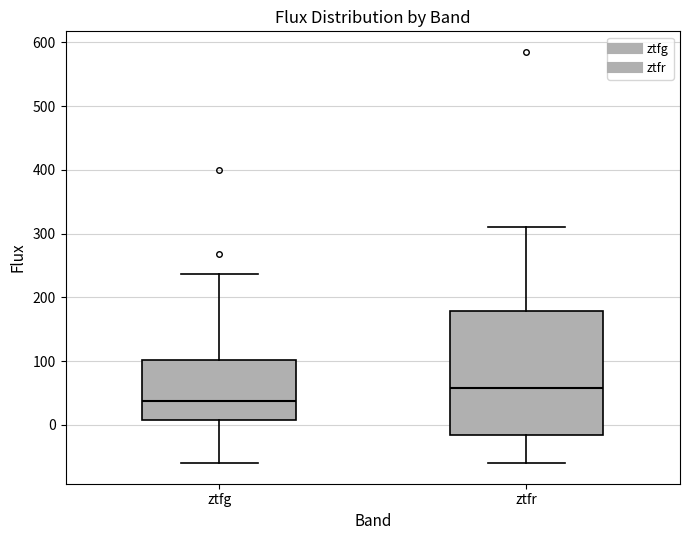

Where is the lower edge of the box for ztfg on the y-axis? The values are not printed on the chart, so give them approximately, as read against the axis.

10